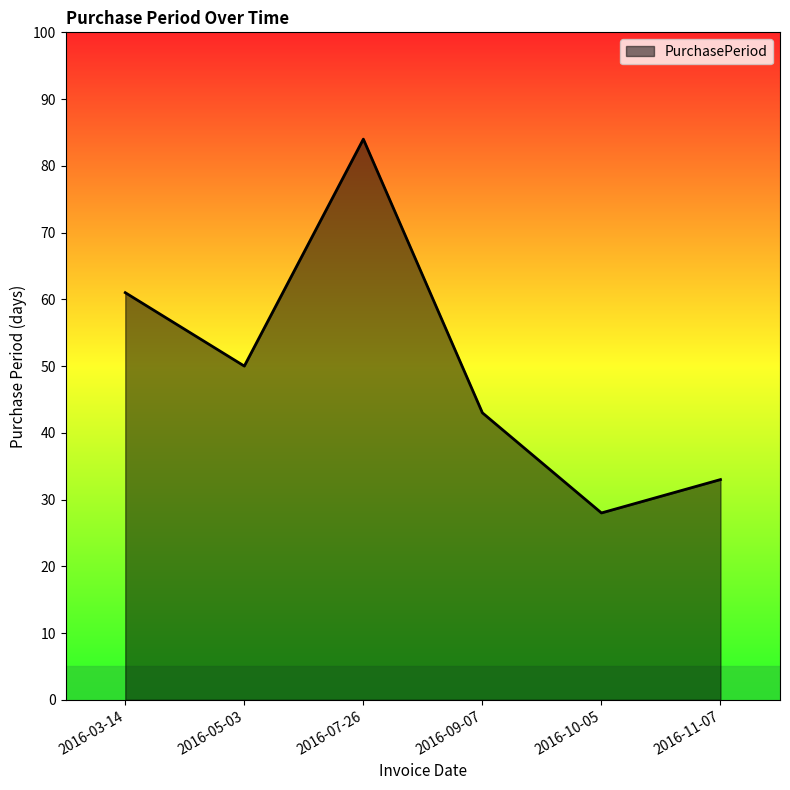

Reading left to right, extract all data points from this chart.

2016-03-14=61	2016-05-03=50	2016-07-26=84	2016-09-07=43	2016-10-05=28	2016-11-07=33